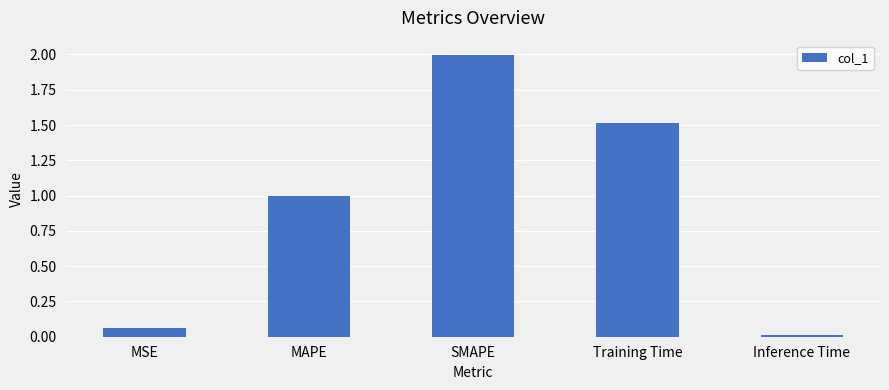

At which label is the value closest to 1?

MAPE